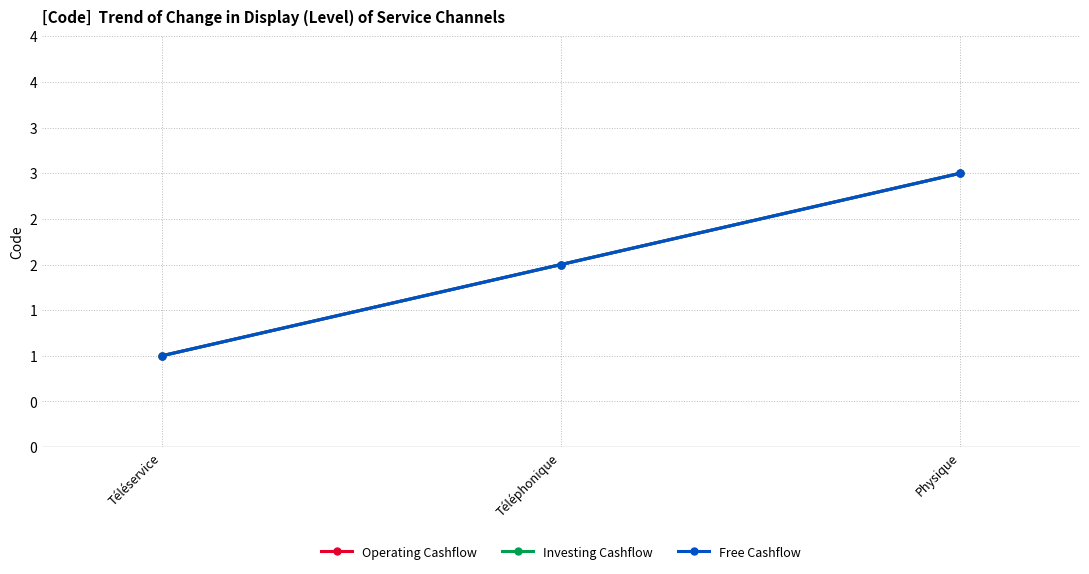

The Investing Cashflow series shows 2 at Téléphonique. True or false?

True